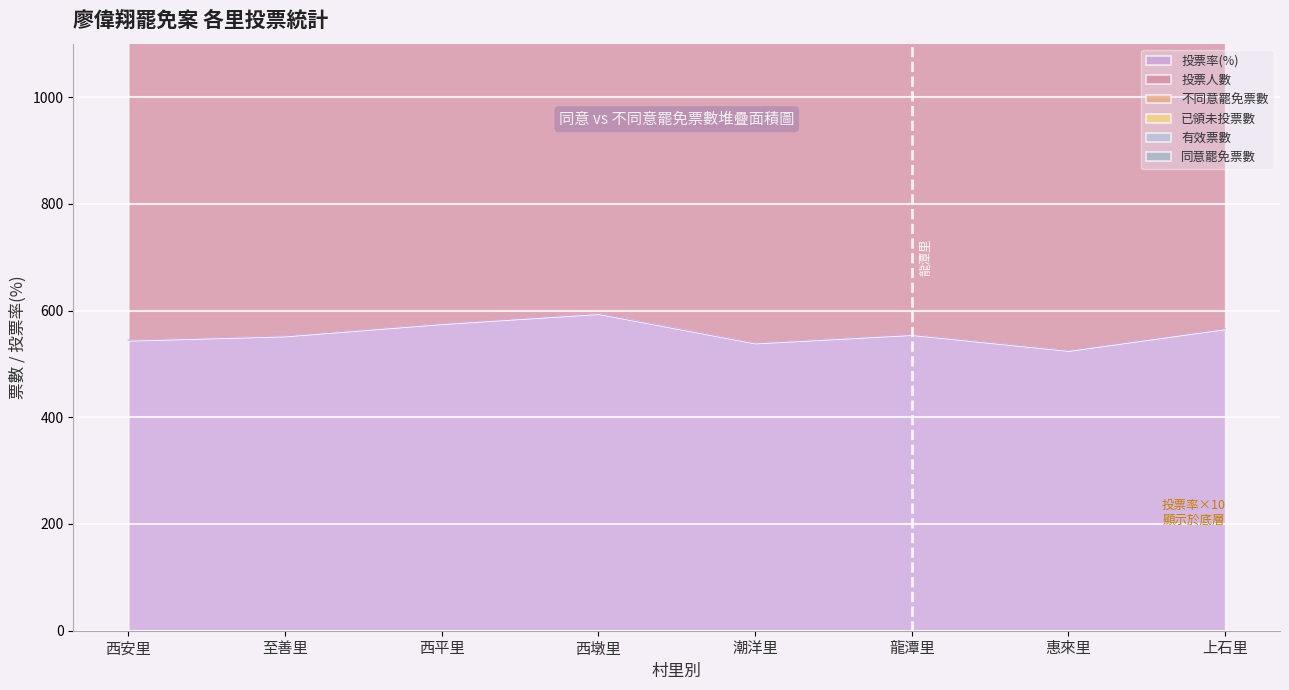

What is the minimum value shown in the chart?

525.2